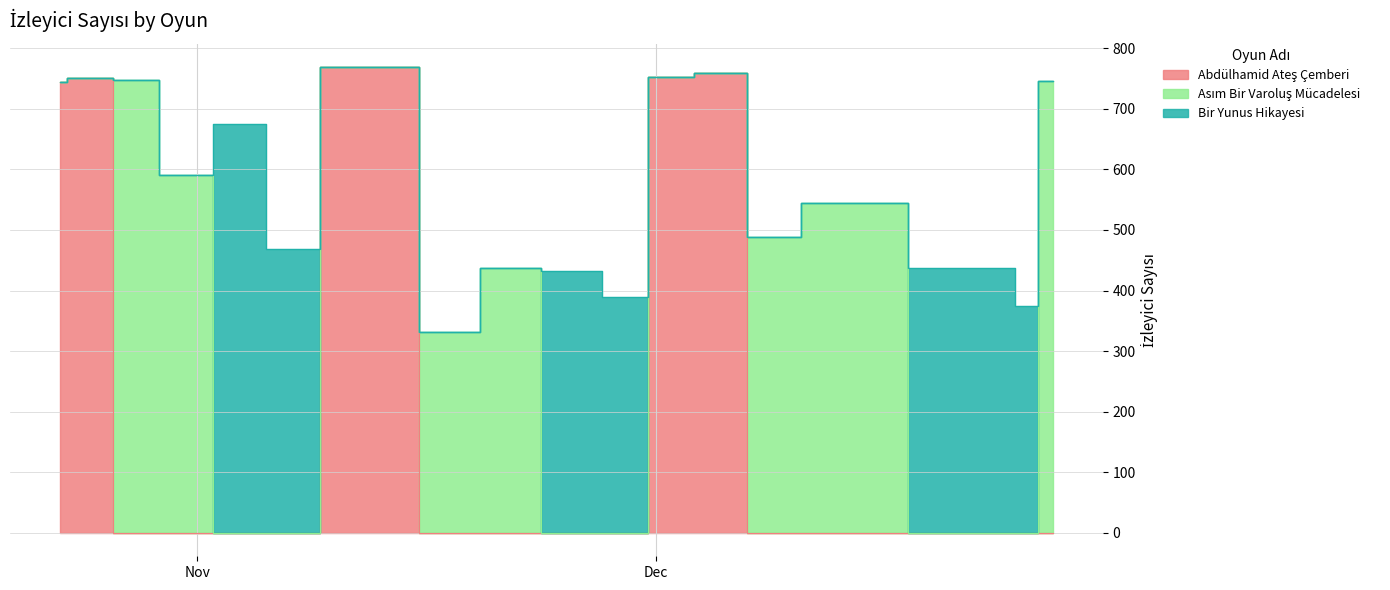

Reading left to right, what are all the values shown in this chart?

Abdülhamid Ateş Çemberi: 0=751	1=745	2=0	3=0	4=0	5=0	6=769	7=0	8=0	9=0	10=0	11=752	12=759	13=0	14=0	15=0	16=0	17=0
Asım Bir Varoluş Mücadelesi: 0=0	1=0	2=748	3=590	4=0	5=0	6=0	7=331	8=437	9=0	10=0	11=0	12=0	13=488	14=544	15=0	16=0	17=746
Bir Yunus Hikayesi: 0=0	1=0	2=0	3=0	4=675	5=469	6=0	7=0	8=0	9=432	10=389	11=0	12=0	13=0	14=0	15=438	16=374	17=0